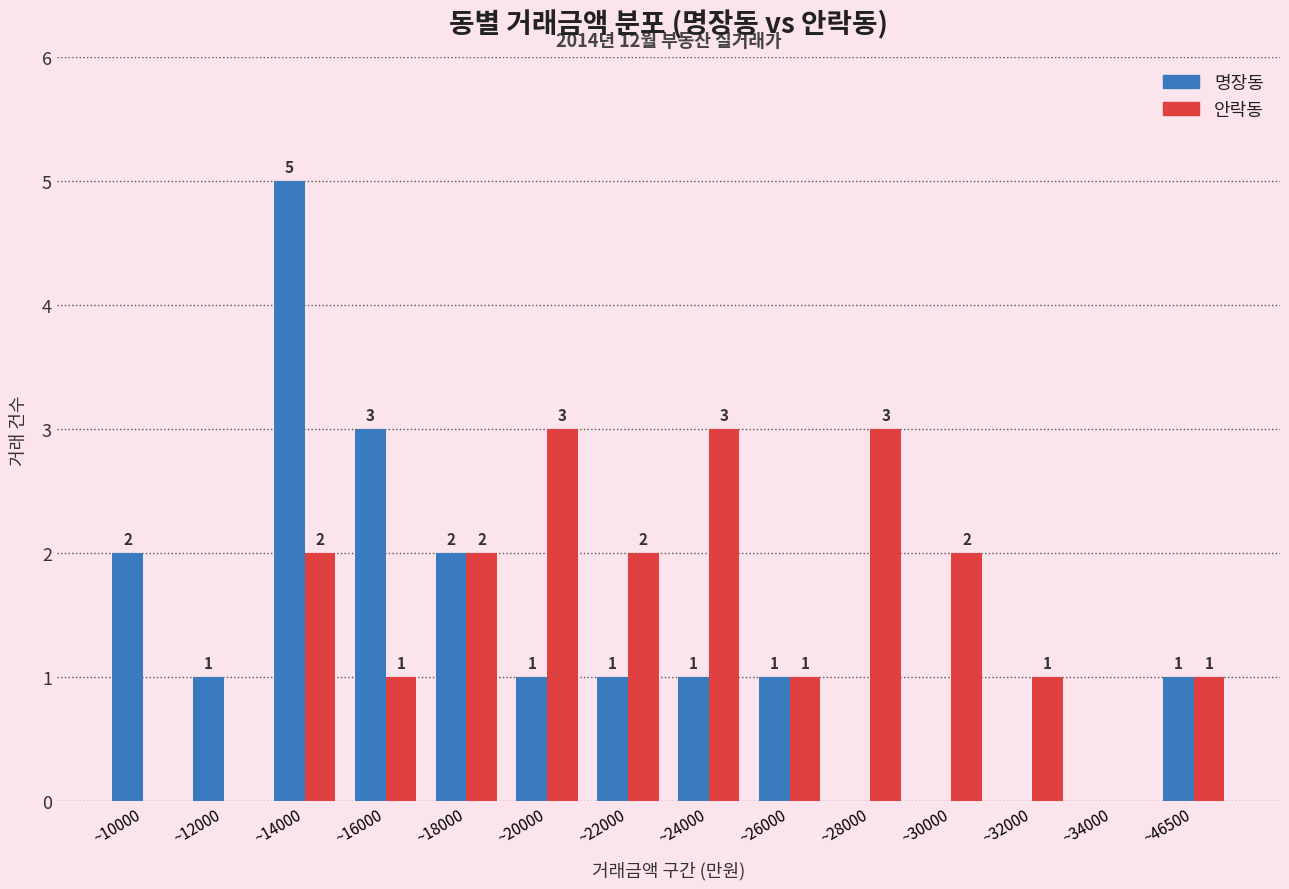

What is the total value across all series at ~16000?

4